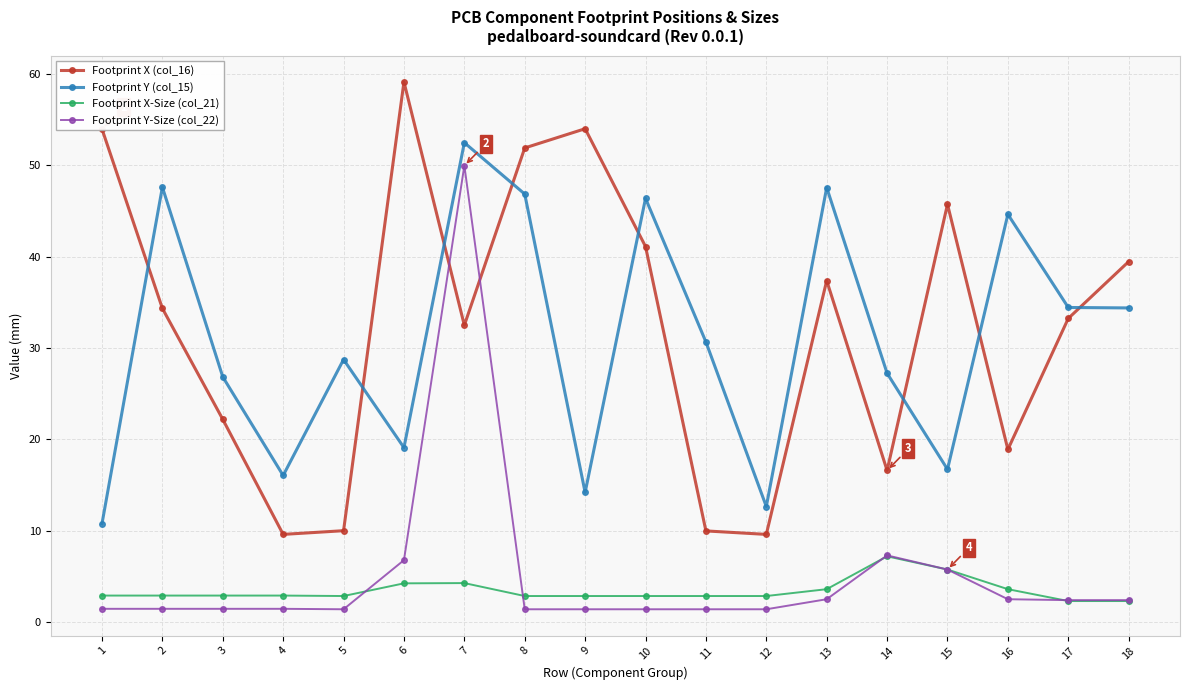

Which series changed the most between 7 and 10?

Footprint Y-Size (col_22)